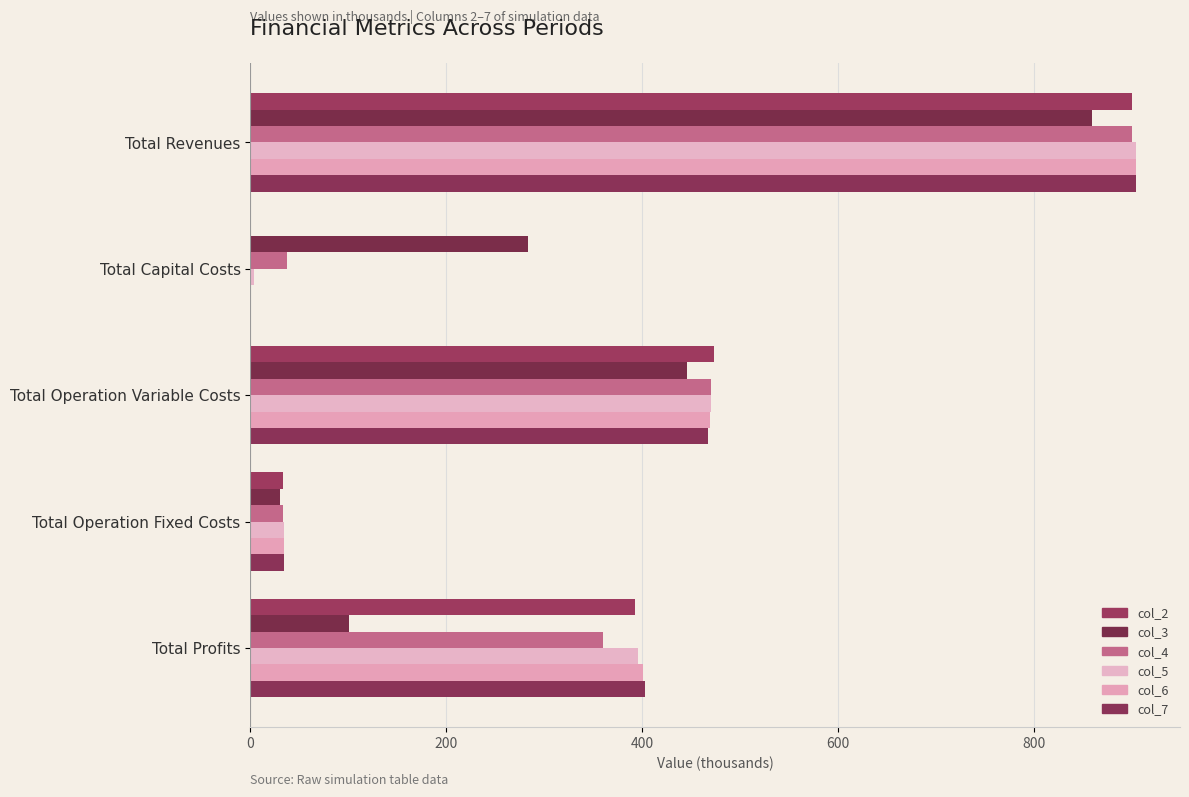

What are all the series names shown in the legend?

col_2, col_3, col_4, col_5, col_6, col_7